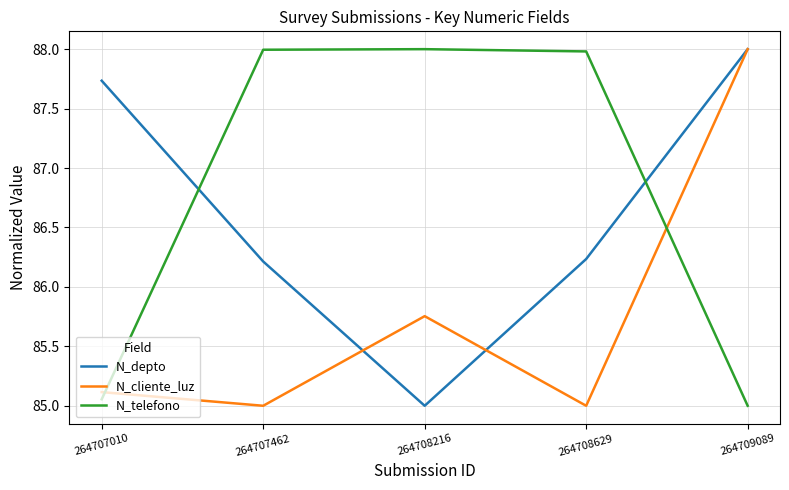

The value of N_telefono at 264707462 is 157.2. True or false?

False